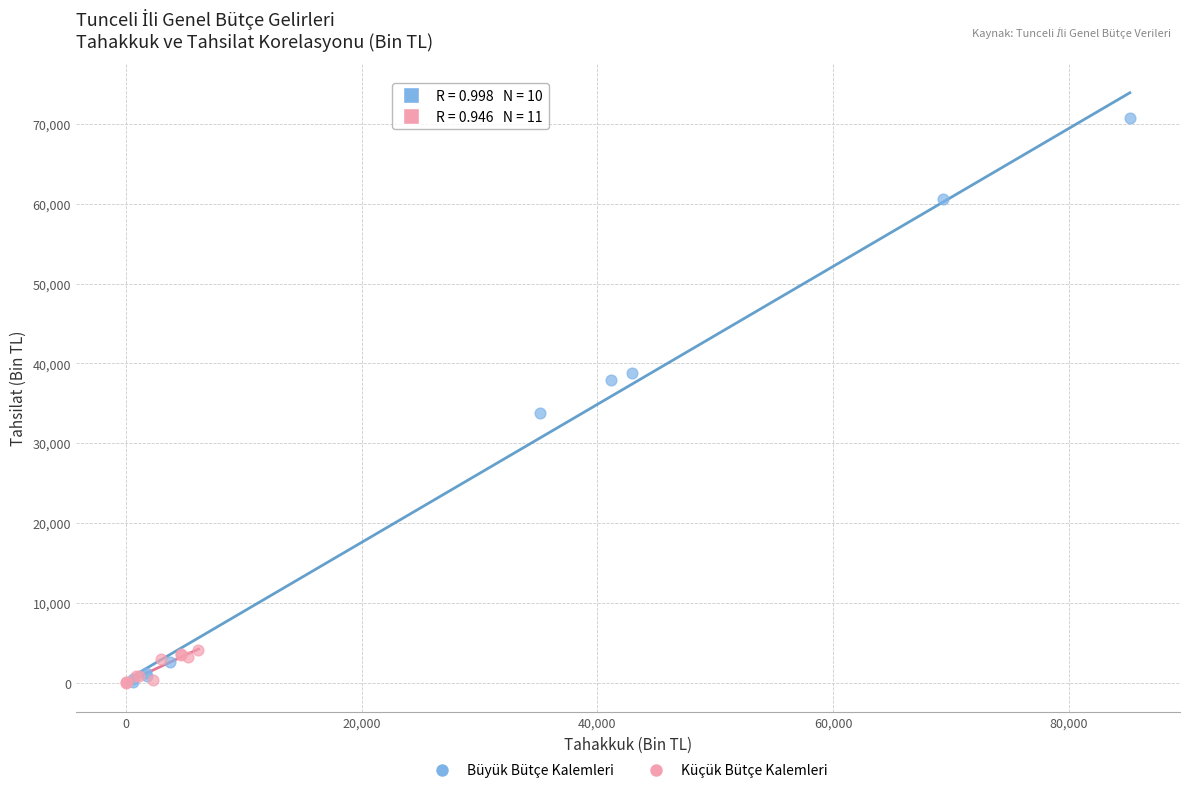

What are all the series names shown in the legend?

Büyük Bütçe Kalemleri, Küçük Bütçe Kalemleri